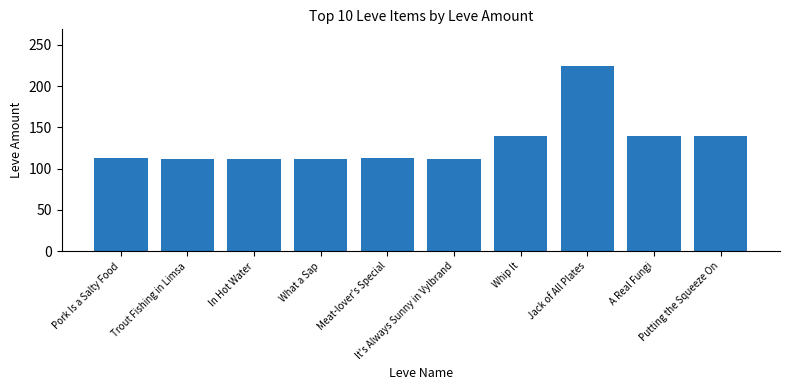

What is the minimum value shown in the chart?

112